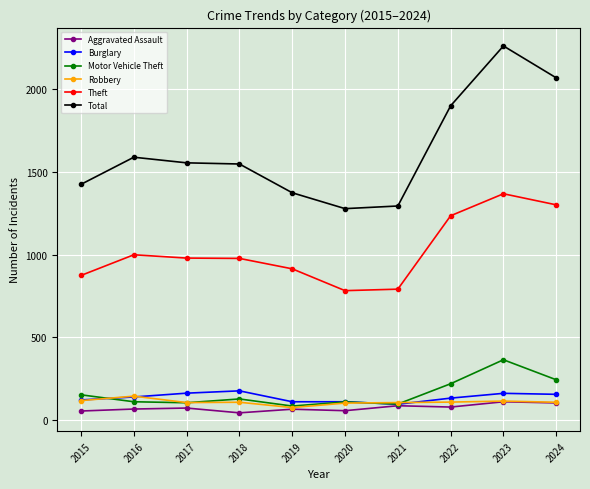

The Total series shows 2069 at 2024. True or false?

True